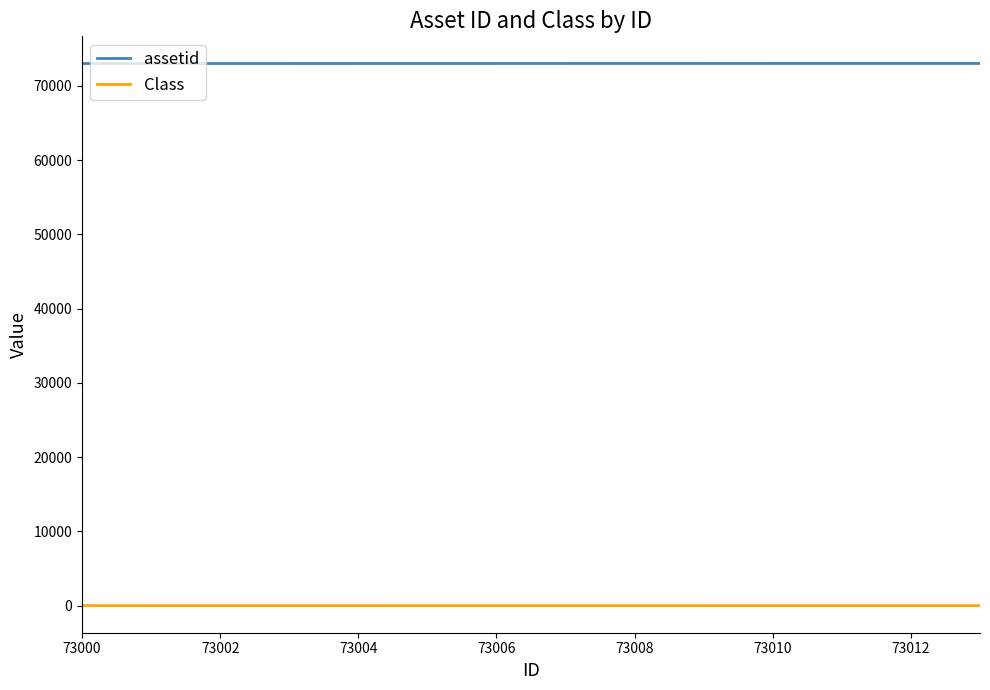

True or false: Class and assetid cross at least once.

False